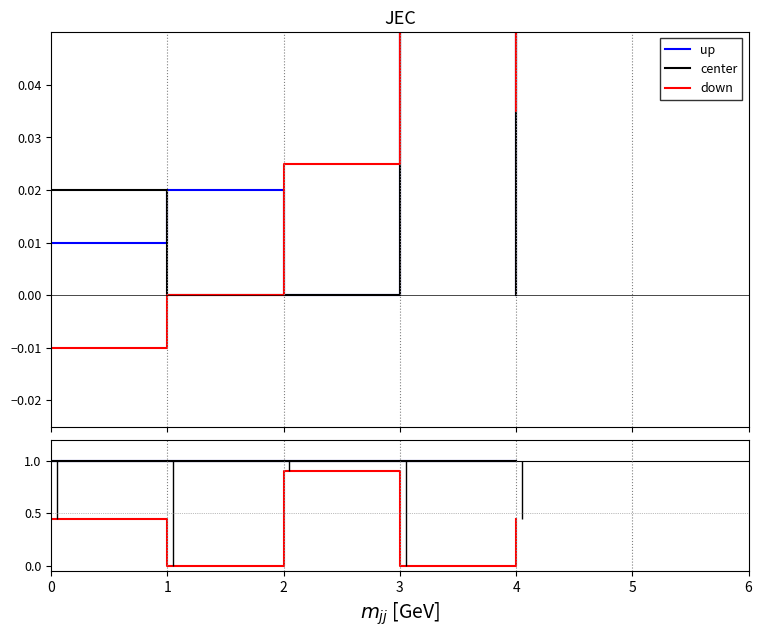

What is the average value of the center series?

1.0